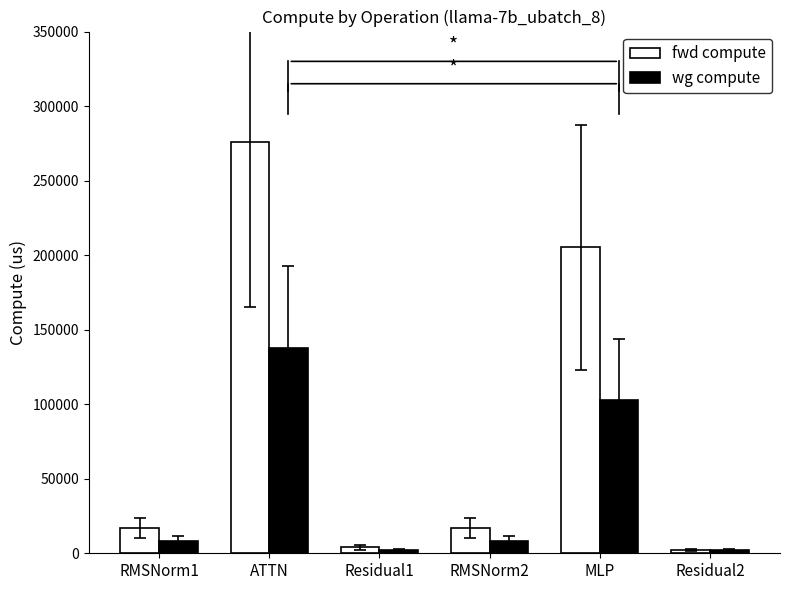

List the series in order of their overall mean, highest first.

fwd compute, wg compute